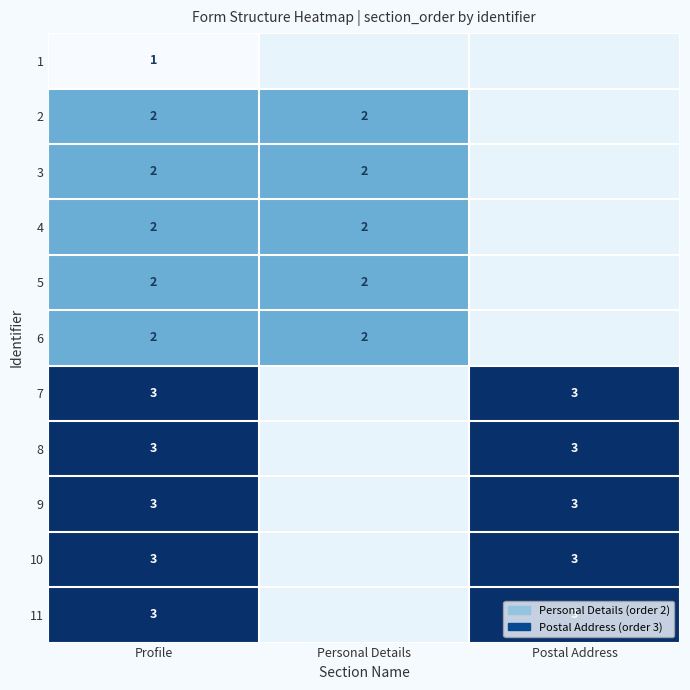

Is the value of 1 at Profile greater than the value of 10 at Postal Address?

No